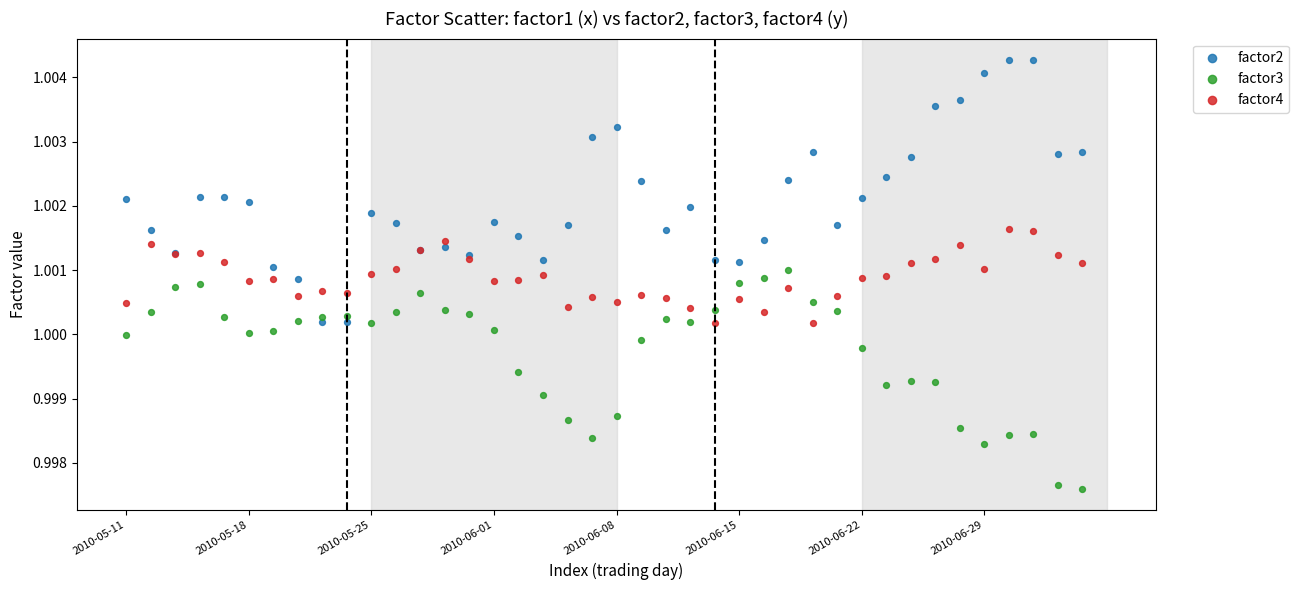

Which series contains the lowest Y value?

factor3